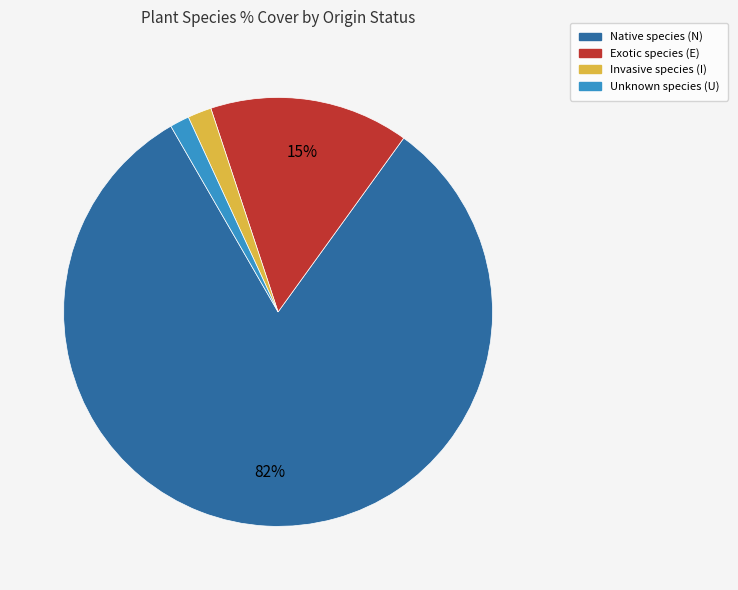

Is there a majority slice in this chart?

Yes